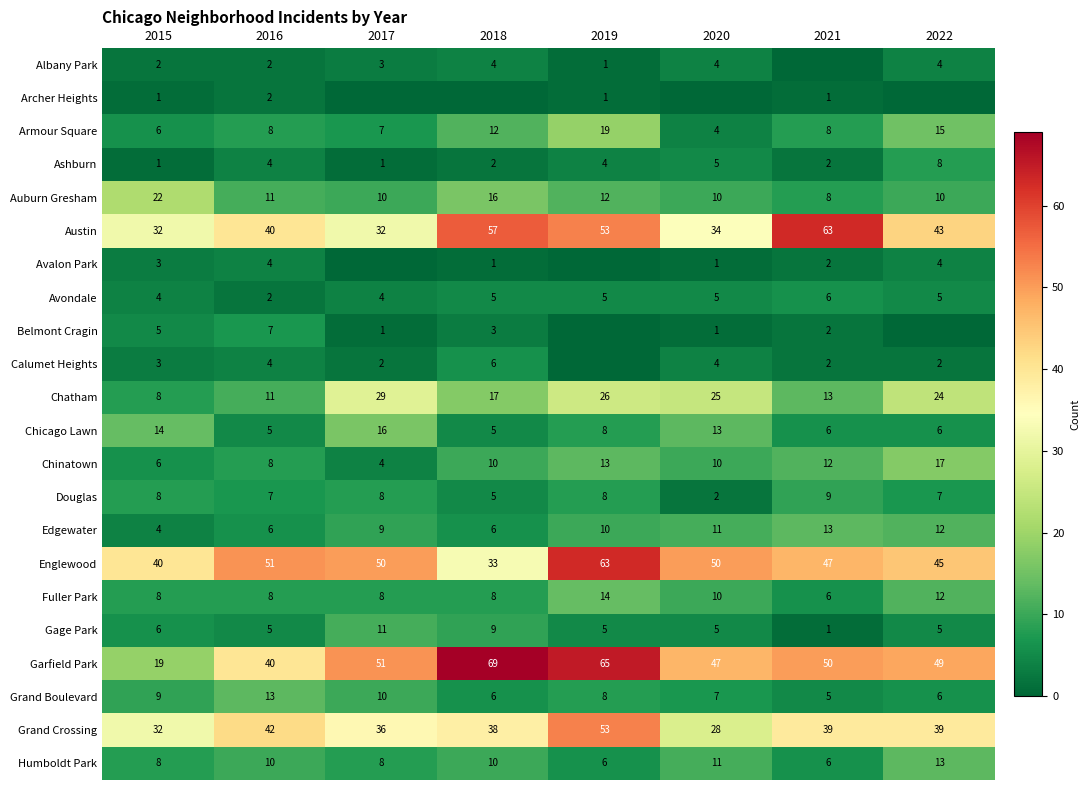

The value of Grand Crossing at 2020 is 28. True or false?

True